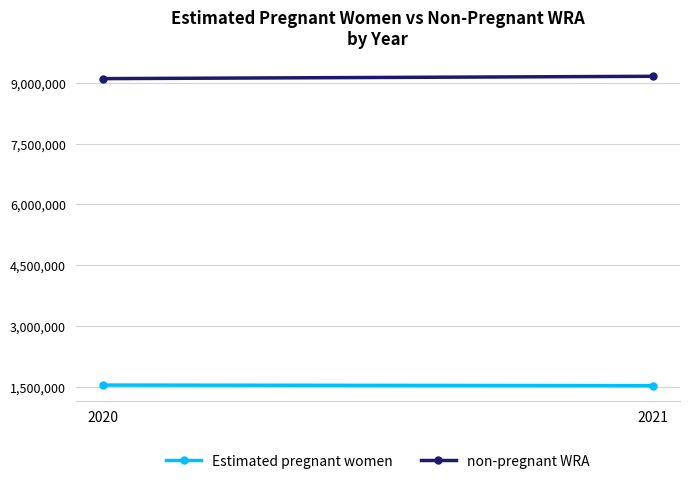

Is the value of non-pregnant WRA at 2020 greater than the value of Estimated pregnant women at 2021?

Yes